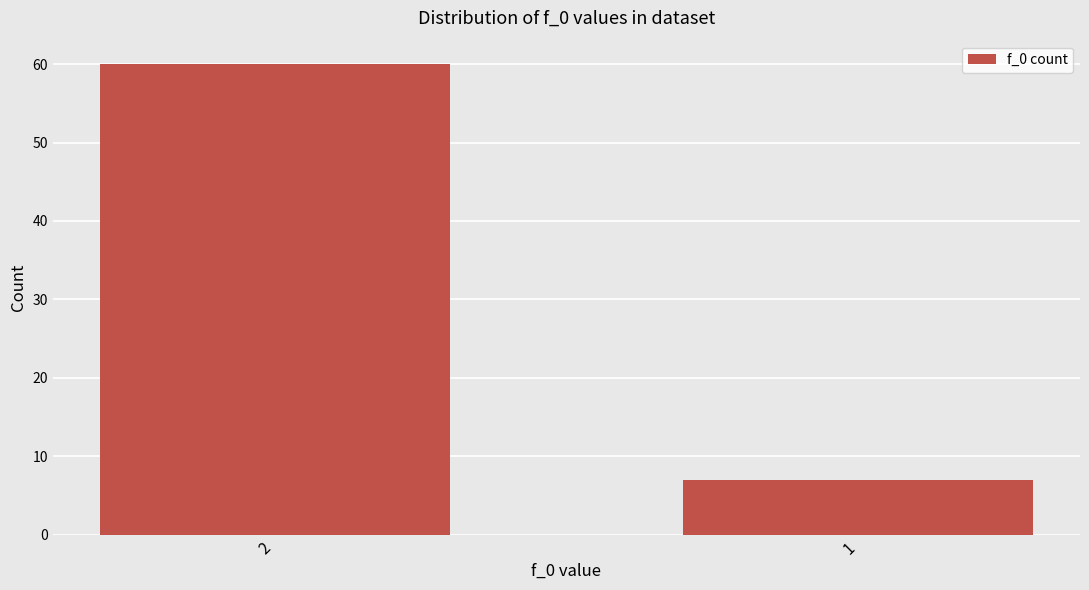

Are the bars grouped side by side (vs. stacked)?

No